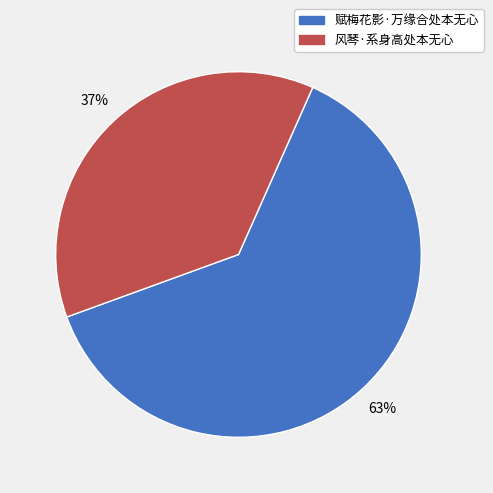

What is the smallest slice in the pie chart?

风琴·系身高处本无心